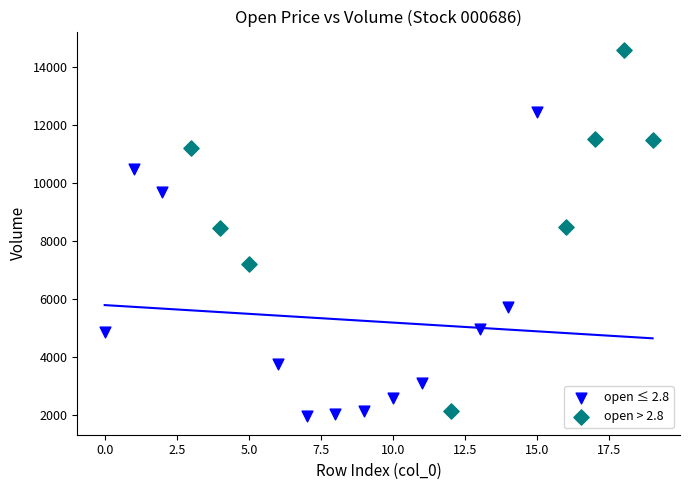

Which series reaches the minimum Y coordinate?

open ≤ 2.8